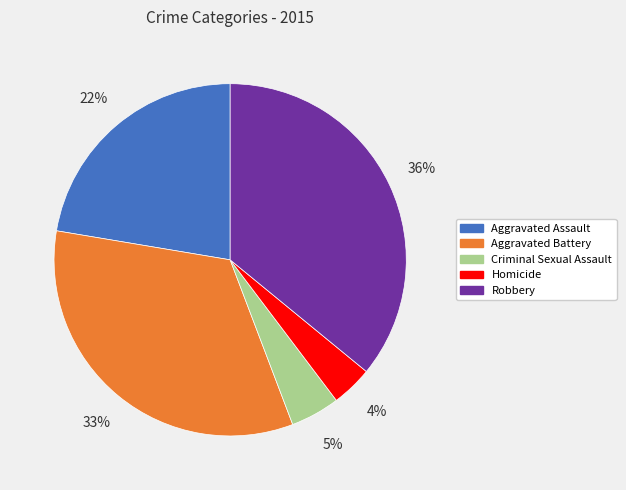

Does Aggravated Battery represent more than half of the total?

No